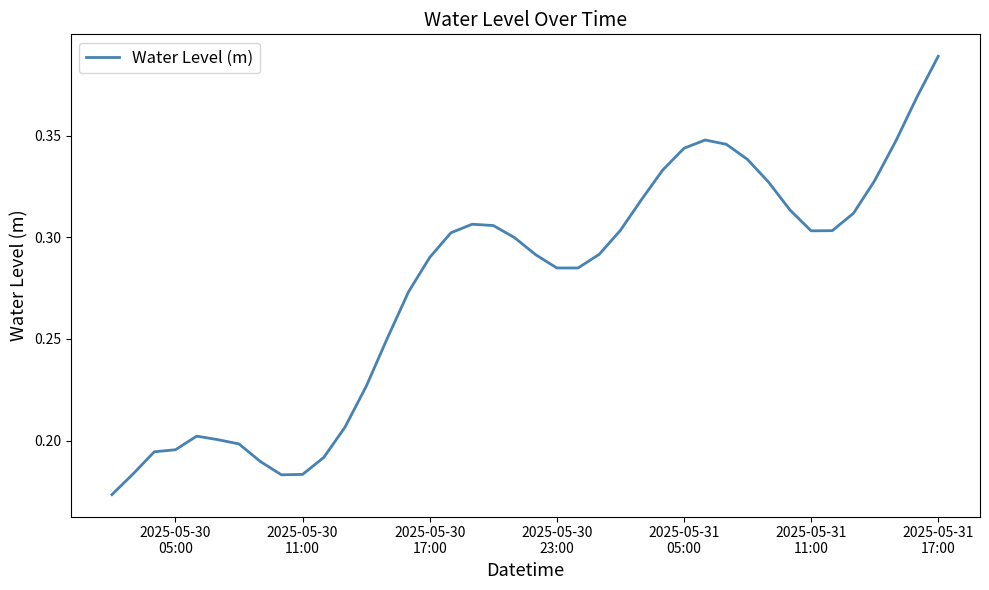

How many lines are shown in the chart?

1